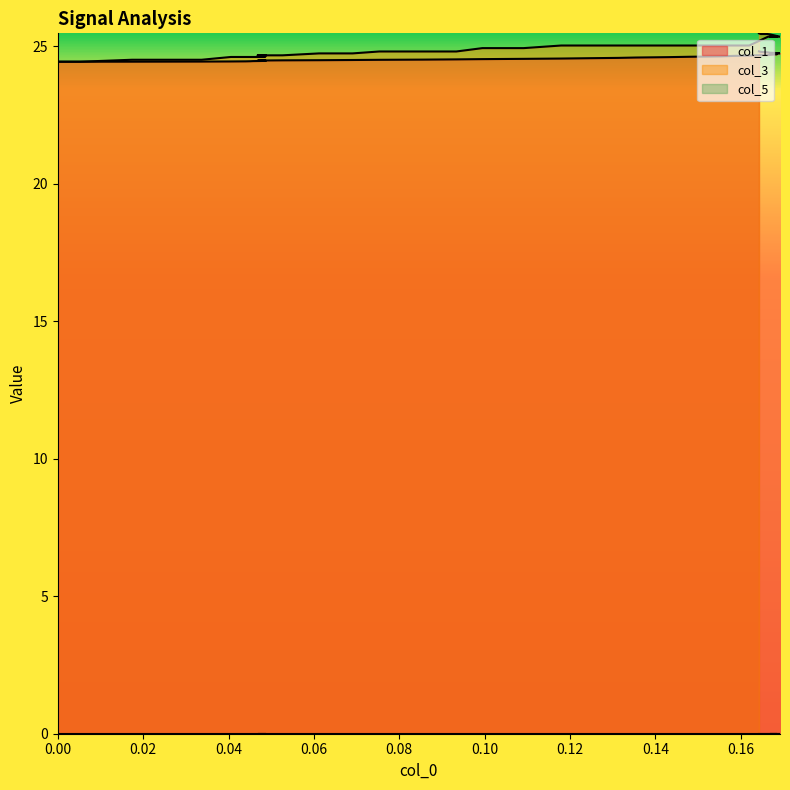

Does the chart display data point markers on the line(s)?

No